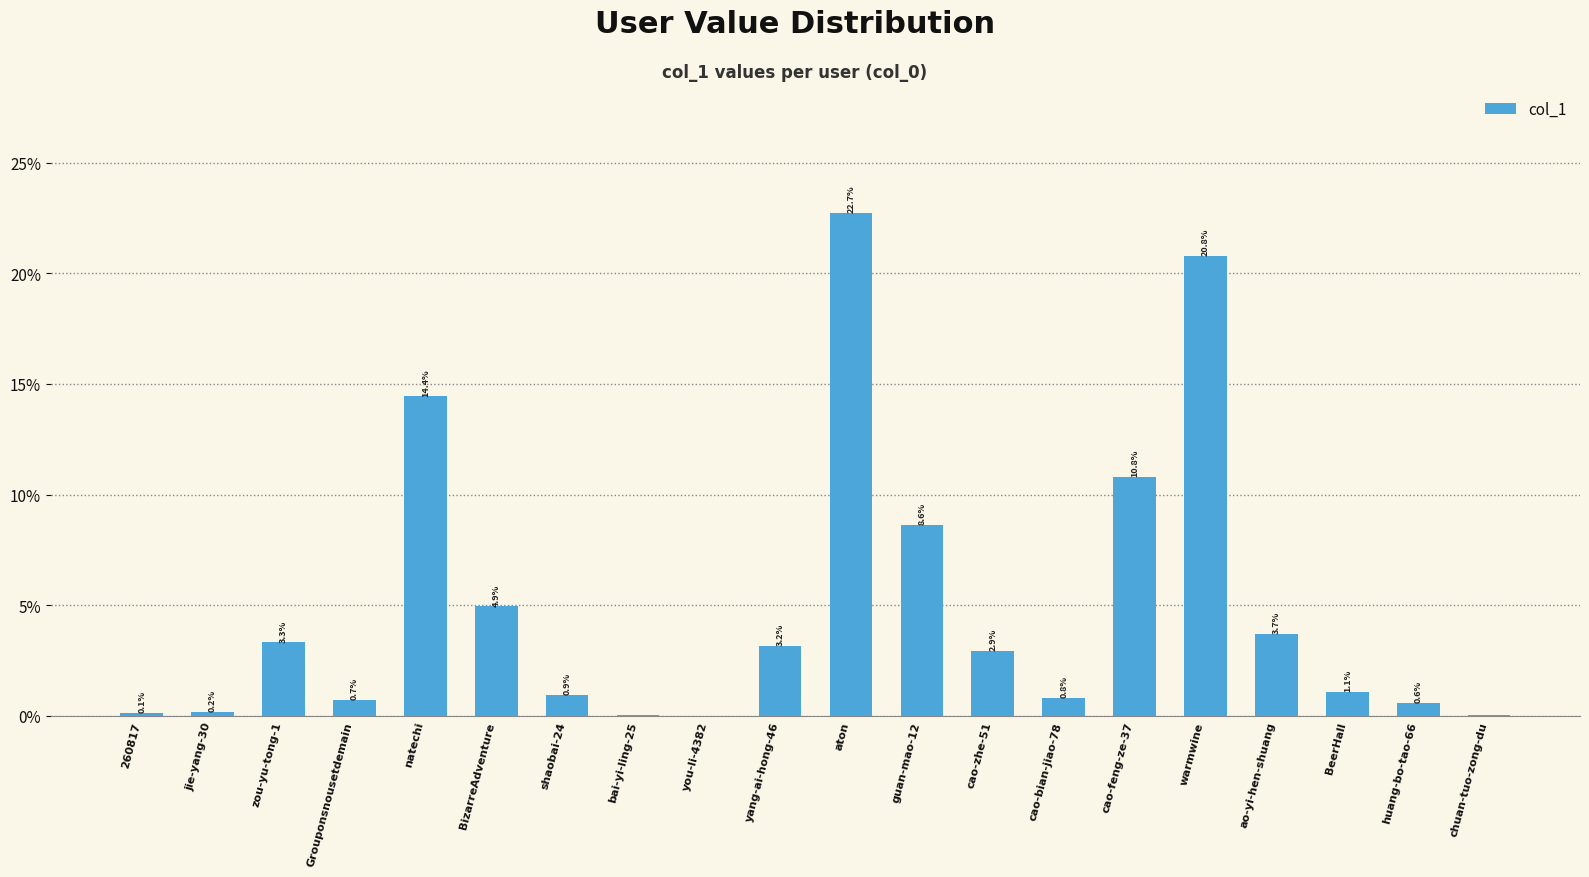

Reading left to right, transcribe all the data shown in this chart.

260817=0.0	jie-yang-30=0.0	zou-yu-tong-1=0.0	Grouponsnousetdemain=0.0	natechi=0.1	BizarreAdventure=0.0	shaobai-24=0.0	bai-yi-ling-25=0.0	you-li-4382=0.0	yang-ai-hong-46=0.0	aton=0.2	guan-mao-12=0.1	cao-zhe-51=0.0	cao-bian-jiao-78=0.0	cao-feng-ze-37=0.1	warmwine=0.2	ao-yi-hen-shuang=0.0	BeerHall=0.0	huang-bo-tao-66=0.0	chuan-tuo-zong-du=0.0